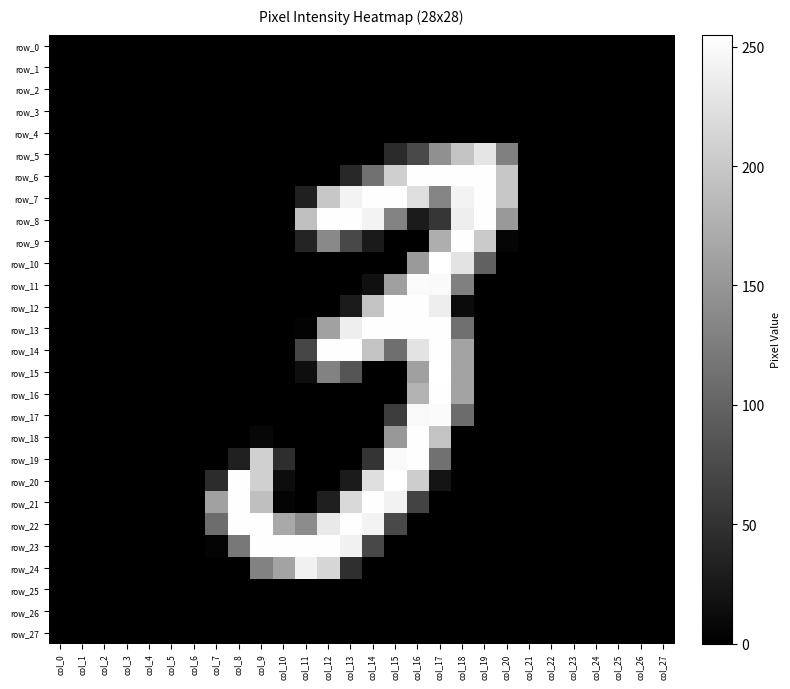

Reading left to right, list all the values displayed in this chart.

row_0: col_0=0	col_1=0	col_2=0	col_3=0	col_4=0	col_5=0	col_6=0	col_7=0	col_8=0	col_9=0	col_10=0	col_11=0	col_12=0	col_13=0	col_14=0	col_15=0	col_16=0	col_17=0	col_18=0	col_19=0	col_20=0	col_21=0	col_22=0	col_23=0	col_24=0	col_25=0	col_26=0	col_27=0
row_1: col_0=0	col_1=0	col_2=0	col_3=0	col_4=0	col_5=0	col_6=0	col_7=0	col_8=0	col_9=0	col_10=0	col_11=0	col_12=0	col_13=0	col_14=0	col_15=0	col_16=0	col_17=0	col_18=0	col_19=0	col_20=0	col_21=0	col_22=0	col_23=0	col_24=0	col_25=0	col_26=0	col_27=0
row_2: col_0=0	col_1=0	col_2=0	col_3=0	col_4=0	col_5=0	col_6=0	col_7=0	col_8=0	col_9=0	col_10=0	col_11=0	col_12=0	col_13=0	col_14=0	col_15=0	col_16=0	col_17=0	col_18=0	col_19=0	col_20=0	col_21=0	col_22=0	col_23=0	col_24=0	col_25=0	col_26=0	col_27=0
row_3: col_0=0	col_1=0	col_2=0	col_3=0	col_4=0	col_5=0	col_6=0	col_7=0	col_8=0	col_9=0	col_10=0	col_11=0	col_12=0	col_13=0	col_14=0	col_15=0	col_16=0	col_17=0	col_18=0	col_19=0	col_20=0	col_21=0	col_22=0	col_23=0	col_24=0	col_25=0	col_26=0	col_27=0
row_4: col_0=0	col_1=0	col_2=0	col_3=0	col_4=0	col_5=0	col_6=0	col_7=0	col_8=0	col_9=0	col_10=0	col_11=0	col_12=0	col_13=0	col_14=0	col_15=0	col_16=0	col_17=0	col_18=0	col_19=0	col_20=0	col_21=0	col_22=0	col_23=0	col_24=0	col_25=0	col_26=0	col_27=0
row_5: col_0=0	col_1=0	col_2=0	col_3=0	col_4=0	col_5=0	col_6=0	col_7=0	col_8=0	col_9=0	col_10=0	col_11=0	col_12=0	col_13=0	col_14=0	col_15=42	col_16=73	col_17=144	col_18=196	col_19=229	col_20=128	col_21=0	col_22=0	col_23=0	col_24=0	col_25=0	col_26=0	col_27=0
row_6: col_0=0	col_1=0	col_2=0	col_3=0	col_4=0	col_5=0	col_6=0	col_7=0	col_8=0	col_9=0	col_10=0	col_11=0	col_12=0	col_13=40	col_14=114	col_15=207	col_16=254	col_17=254	col_18=254	col_19=254	col_20=199	col_21=0	col_22=0	col_23=0	col_24=0	col_25=0	col_26=0	col_27=0
row_7: col_0=0	col_1=0	col_2=0	col_3=0	col_4=0	col_5=0	col_6=0	col_7=0	col_8=0	col_9=0	col_10=0	col_11=32	col_12=199	col_13=244	col_14=254	col_15=254	col_16=222	col_17=133	col_18=243	col_19=254	col_20=199	col_21=0	col_22=0	col_23=0	col_24=0	col_25=0	col_26=0	col_27=0
row_8: col_0=0	col_1=0	col_2=0	col_3=0	col_4=0	col_5=0	col_6=0	col_7=0	col_8=0	col_9=0	col_10=0	col_11=192	col_12=254	col_13=254	col_14=243	col_15=131	col_16=27	col_17=54	col_18=238	col_19=254	col_20=153	col_21=0	col_22=0	col_23=0	col_24=0	col_25=0	col_26=0	col_27=0
row_9: col_0=0	col_1=0	col_2=0	col_3=0	col_4=0	col_5=0	col_6=0	col_7=0	col_8=0	col_9=0	col_10=0	col_11=37	col_12=137	col_13=72	col_14=26	col_15=0	col_16=0	col_17=174	col_18=254	col_19=202	col_20=5	col_21=0	col_22=0	col_23=0	col_24=0	col_25=0	col_26=0	col_27=0
row_10: col_0=0	col_1=0	col_2=0	col_3=0	col_4=0	col_5=0	col_6=0	col_7=0	col_8=0	col_9=0	col_10=0	col_11=0	col_12=0	col_13=0	col_14=0	col_15=0	col_16=154	col_17=255	col_18=228	col_19=98	col_20=0	col_21=0	col_22=0	col_23=0	col_24=0	col_25=0	col_26=0	col_27=0
row_11: col_0=0	col_1=0	col_2=0	col_3=0	col_4=0	col_5=0	col_6=0	col_7=0	col_8=0	col_9=0	col_10=0	col_11=0	col_12=0	col_13=0	col_14=16	col_15=159	col_16=251	col_17=250	col_18=128	col_19=0	col_20=0	col_21=0	col_22=0	col_23=0	col_24=0	col_25=0	col_26=0	col_27=0
row_12: col_0=0	col_1=0	col_2=0	col_3=0	col_4=0	col_5=0	col_6=0	col_7=0	col_8=0	col_9=0	col_10=0	col_11=0	col_12=0	col_13=27	col_14=196	col_15=254	col_16=254	col_17=238	col_18=11	col_19=0	col_20=0	col_21=0	col_22=0	col_23=0	col_24=0	col_25=0	col_26=0	col_27=0
row_13: col_0=0	col_1=0	col_2=0	col_3=0	col_4=0	col_5=0	col_6=0	col_7=0	col_8=0	col_9=0	col_10=0	col_11=3	col_12=161	col_13=238	col_14=254	col_15=254	col_16=254	col_17=254	col_18=112	col_19=0	col_20=0	col_21=0	col_22=0	col_23=0	col_24=0	col_25=0	col_26=0	col_27=0
row_14: col_0=0	col_1=0	col_2=0	col_3=0	col_4=0	col_5=0	col_6=0	col_7=0	col_8=0	col_9=0	col_10=0	col_11=70	col_12=254	col_13=254	col_14=196	col_15=111	col_16=228	col_17=254	col_18=163	col_19=0	col_20=0	col_21=0	col_22=0	col_23=0	col_24=0	col_25=0	col_26=0	col_27=0
row_15: col_0=0	col_1=0	col_2=0	col_3=0	col_4=0	col_5=0	col_6=0	col_7=0	col_8=0	col_9=0	col_10=0	col_11=14	col_12=130	col_13=85	col_14=0	col_15=0	col_16=160	col_17=255	col_18=163	col_19=0	col_20=0	col_21=0	col_22=0	col_23=0	col_24=0	col_25=0	col_26=0	col_27=0
row_16: col_0=0	col_1=0	col_2=0	col_3=0	col_4=0	col_5=0	col_6=0	col_7=0	col_8=0	col_9=0	col_10=0	col_11=0	col_12=0	col_13=0	col_14=0	col_15=0	col_16=179	col_17=254	col_18=163	col_19=0	col_20=0	col_21=0	col_22=0	col_23=0	col_24=0	col_25=0	col_26=0	col_27=0
row_17: col_0=0	col_1=0	col_2=0	col_3=0	col_4=0	col_5=0	col_6=0	col_7=0	col_8=0	col_9=0	col_10=0	col_11=0	col_12=0	col_13=0	col_14=0	col_15=61	col_16=249	col_17=251	col_18=108	col_19=0	col_20=0	col_21=0	col_22=0	col_23=0	col_24=0	col_25=0	col_26=0	col_27=0
row_18: col_0=0	col_1=0	col_2=0	col_3=0	col_4=0	col_5=0	col_6=0	col_7=0	col_8=0	col_9=7	col_10=0	col_11=0	col_12=0	col_13=0	col_14=0	col_15=152	col_16=254	col_17=196	col_18=0	col_19=0	col_20=0	col_21=0	col_22=0	col_23=0	col_24=0	col_25=0	col_26=0	col_27=0
row_19: col_0=0	col_1=0	col_2=0	col_3=0	col_4=0	col_5=0	col_6=0	col_7=0	col_8=33	col_9=208	col_10=46	col_11=0	col_12=0	col_13=0	col_14=53	col_15=249	col_16=254	col_17=113	col_18=0	col_19=0	col_20=0	col_21=0	col_22=0	col_23=0	col_24=0	col_25=0	col_26=0	col_27=0
row_20: col_0=0	col_1=0	col_2=0	col_3=0	col_4=0	col_5=0	col_6=0	col_7=45	col_8=254	col_9=208	col_10=13	col_11=0	col_12=0	col_13=27	col_14=223	col_15=255	col_16=205	col_17=20	col_18=0	col_19=0	col_20=0	col_21=0	col_22=0	col_23=0	col_24=0	col_25=0	col_26=0	col_27=0
row_21: col_0=0	col_1=0	col_2=0	col_3=0	col_4=0	col_5=0	col_6=0	col_7=161	col_8=254	col_9=191	col_10=4	col_11=0	col_12=31	col_13=217	col_14=254	col_15=242	col_16=67	col_17=0	col_18=0	col_19=0	col_20=0	col_21=0	col_22=0	col_23=0	col_24=0	col_25=0	col_26=0	col_27=0
row_22: col_0=0	col_1=0	col_2=0	col_3=0	col_4=0	col_5=0	col_6=0	col_7=109	col_8=254	col_9=254	col_10=168	col_11=140	col_12=233	col_13=254	col_14=244	col_15=73	col_16=0	col_17=0	col_18=0	col_19=0	col_20=0	col_21=0	col_22=0	col_23=0	col_24=0	col_25=0	col_26=0	col_27=0
row_23: col_0=0	col_1=0	col_2=0	col_3=0	col_4=0	col_5=0	col_6=0	col_7=4	col_8=120	col_9=254	col_10=254	col_11=254	col_12=254	col_13=241	col_14=72	col_15=0	col_16=0	col_17=0	col_18=0	col_19=0	col_20=0	col_21=0	col_22=0	col_23=0	col_24=0	col_25=0	col_26=0	col_27=0
row_24: col_0=0	col_1=0	col_2=0	col_3=0	col_4=0	col_5=0	col_6=0	col_7=0	col_8=0	col_9=130	col_10=163	col_11=241	col_12=214	col_13=47	col_14=0	col_15=0	col_16=0	col_17=0	col_18=0	col_19=0	col_20=0	col_21=0	col_22=0	col_23=0	col_24=0	col_25=0	col_26=0	col_27=0
row_25: col_0=0	col_1=0	col_2=0	col_3=0	col_4=0	col_5=0	col_6=0	col_7=0	col_8=0	col_9=0	col_10=0	col_11=0	col_12=0	col_13=0	col_14=0	col_15=0	col_16=0	col_17=0	col_18=0	col_19=0	col_20=0	col_21=0	col_22=0	col_23=0	col_24=0	col_25=0	col_26=0	col_27=0
row_26: col_0=0	col_1=0	col_2=0	col_3=0	col_4=0	col_5=0	col_6=0	col_7=0	col_8=0	col_9=0	col_10=0	col_11=0	col_12=0	col_13=0	col_14=0	col_15=0	col_16=0	col_17=0	col_18=0	col_19=0	col_20=0	col_21=0	col_22=0	col_23=0	col_24=0	col_25=0	col_26=0	col_27=0
row_27: col_0=0	col_1=0	col_2=0	col_3=0	col_4=0	col_5=0	col_6=0	col_7=0	col_8=0	col_9=0	col_10=0	col_11=0	col_12=0	col_13=0	col_14=0	col_15=0	col_16=0	col_17=0	col_18=0	col_19=0	col_20=0	col_21=0	col_22=0	col_23=0	col_24=0	col_25=0	col_26=0	col_27=0